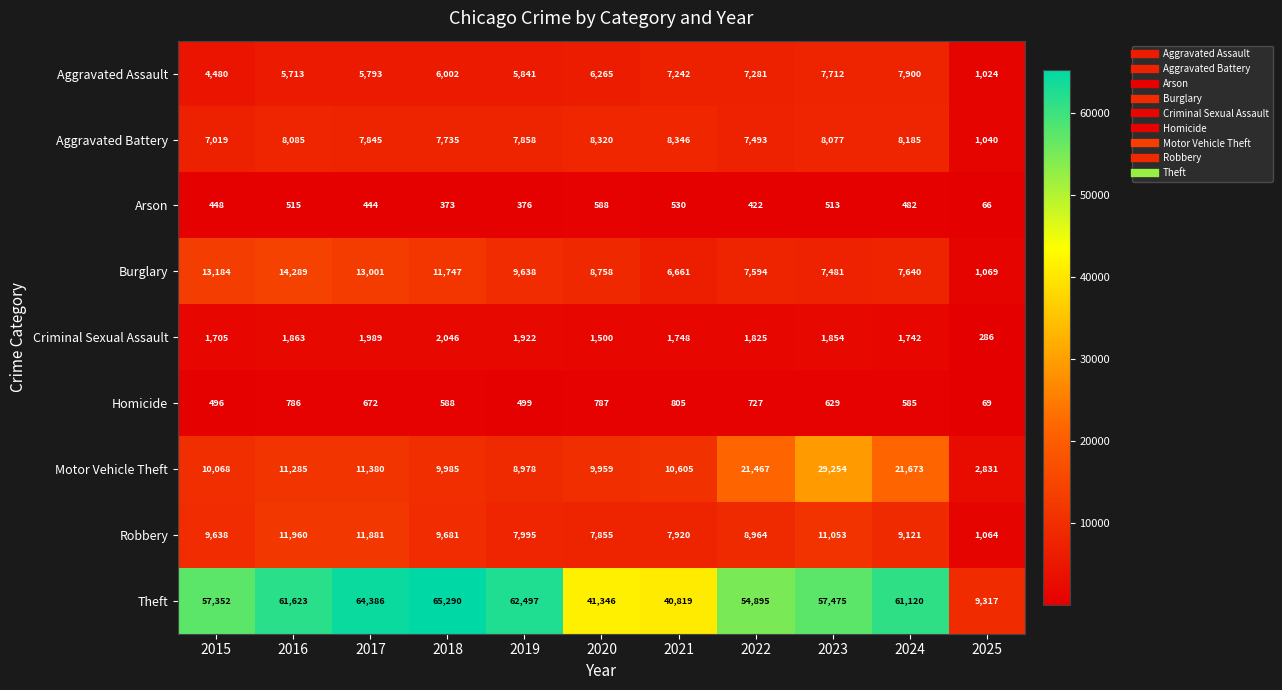

What is the difference between the maximum and second lowest values in the Homicide series?

309